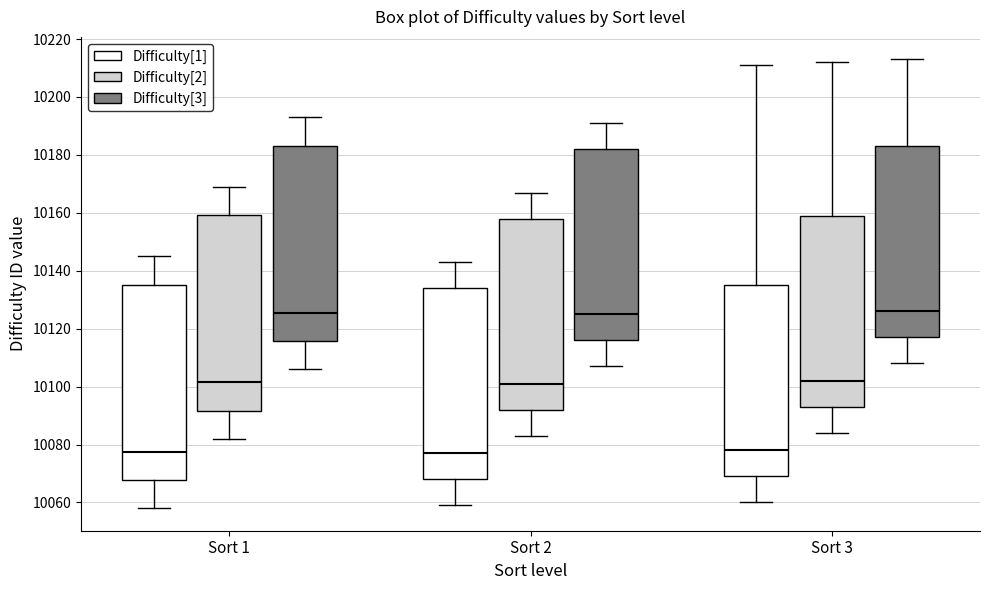

Where does the upper whisker of the box for Sort 2 (Difficulty[1]) end on the y-axis? The values are not printed on the chart, so give them approximately, as read against the axis.

10144